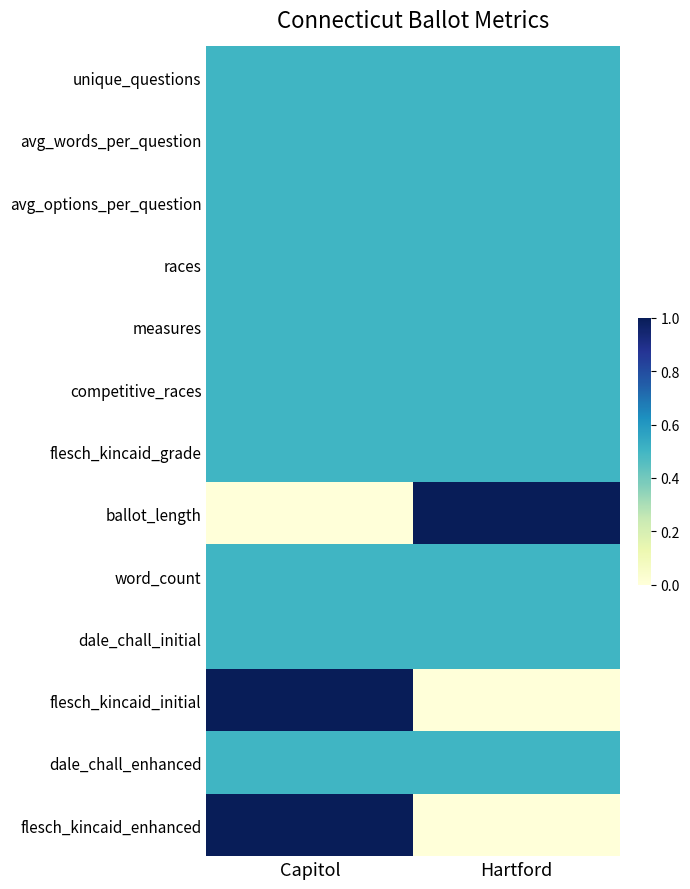

Reading left to right, extract all data points from this chart.

unique_questions: Capitol=0.5	Hartford=0.5
avg_words_per_question: Capitol=0.5	Hartford=0.5
avg_options_per_question: Capitol=0.5	Hartford=0.5
races: Capitol=0.5	Hartford=0.5
measures: Capitol=0.5	Hartford=0.5
competitive_races: Capitol=0.5	Hartford=0.5
flesch_kincaid_grade: Capitol=0.5	Hartford=0.5
ballot_length: Capitol=0.0	Hartford=1.0
word_count: Capitol=0.5	Hartford=0.5
dale_chall_initial: Capitol=0.5	Hartford=0.5
flesch_kincaid_initial: Capitol=1.0	Hartford=0.0
dale_chall_enhanced: Capitol=0.5	Hartford=0.5
flesch_kincaid_enhanced: Capitol=1.0	Hartford=0.0